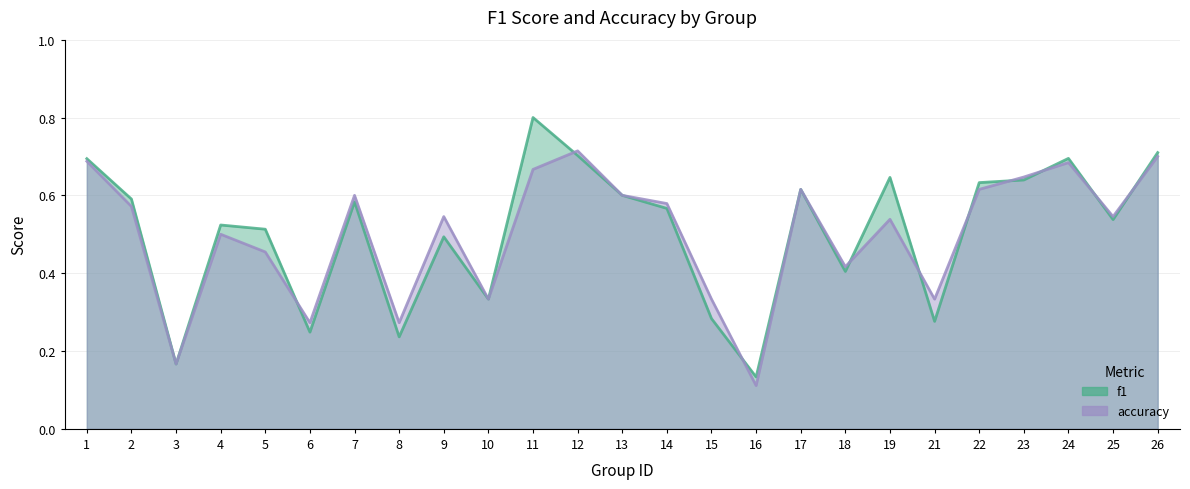

What is the minimum value for f1?

0.1